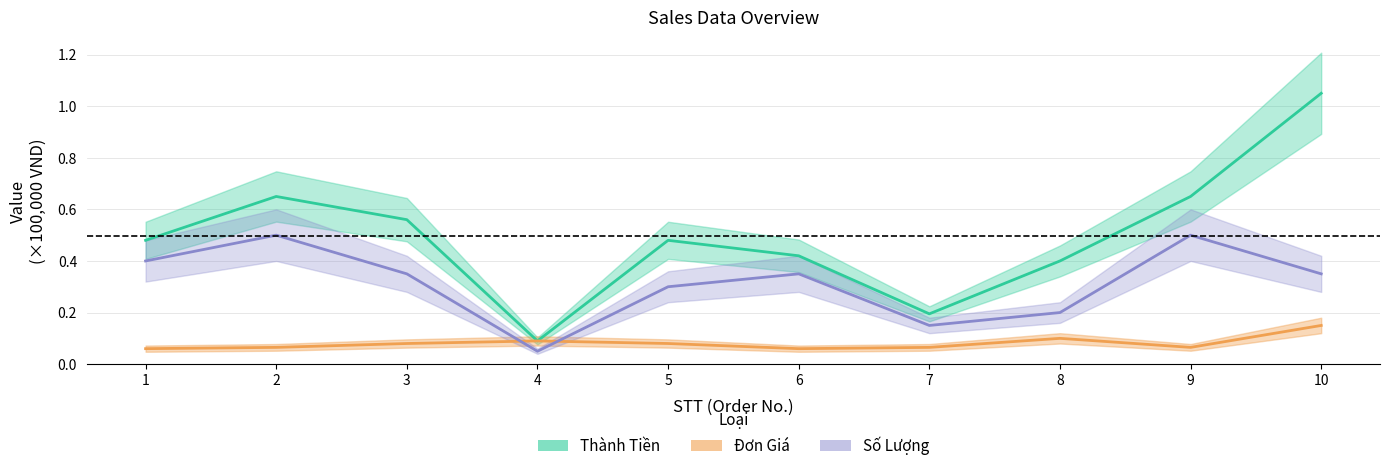

Which series has the largest total across all categories?

Thành Tiền